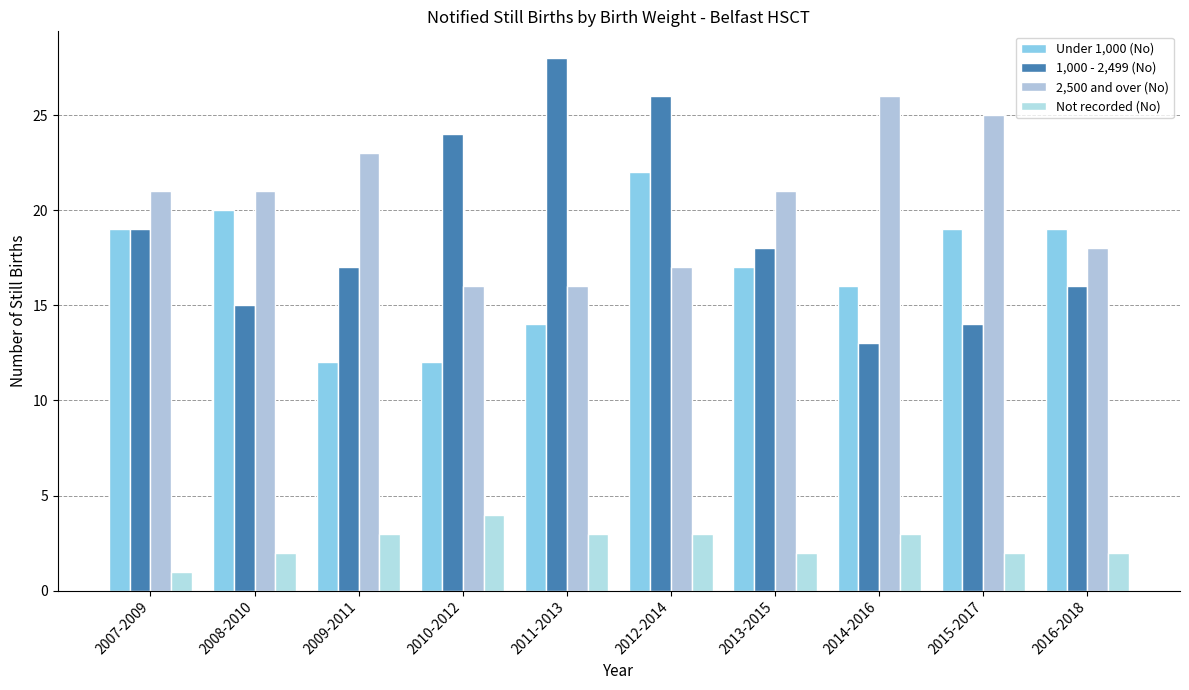

Which series has the largest range (max minus min)?

1,000 - 2,499 (No)